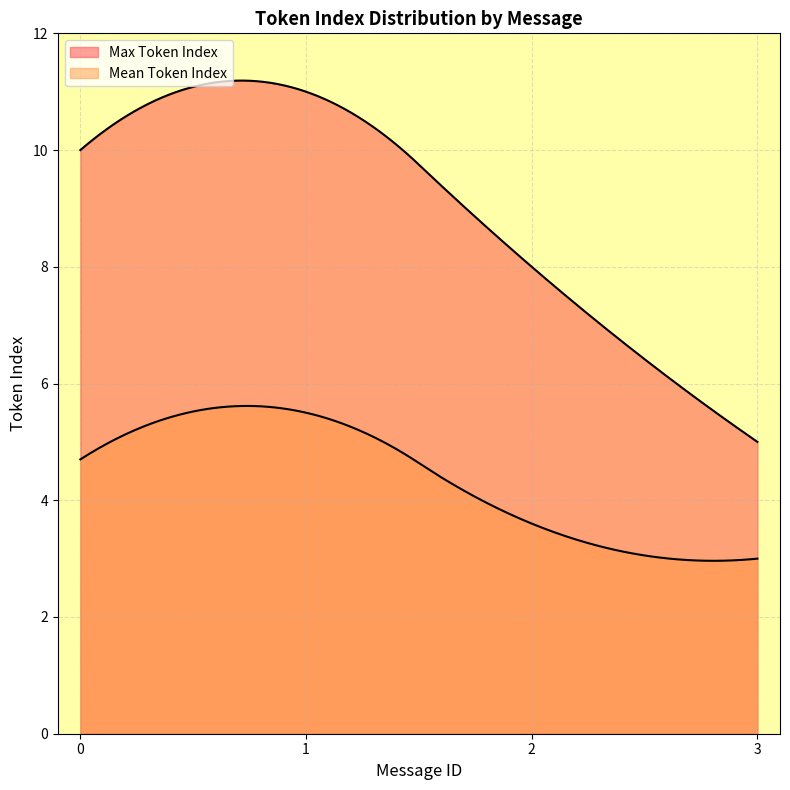

At which category does Mean Token Index reach its first local peak?

1